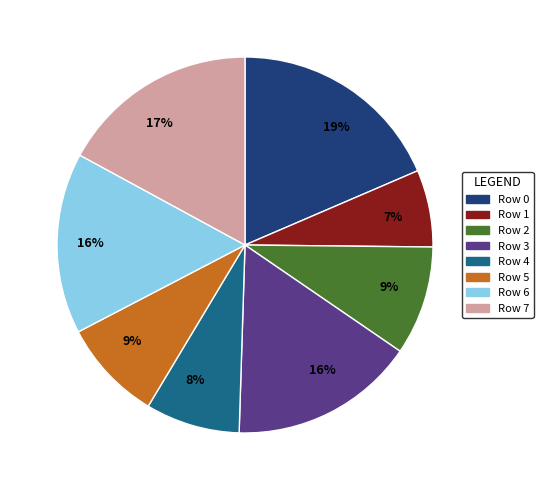

To the nearest percent, what is the difference between the largest and smallest slice percentages?

12%